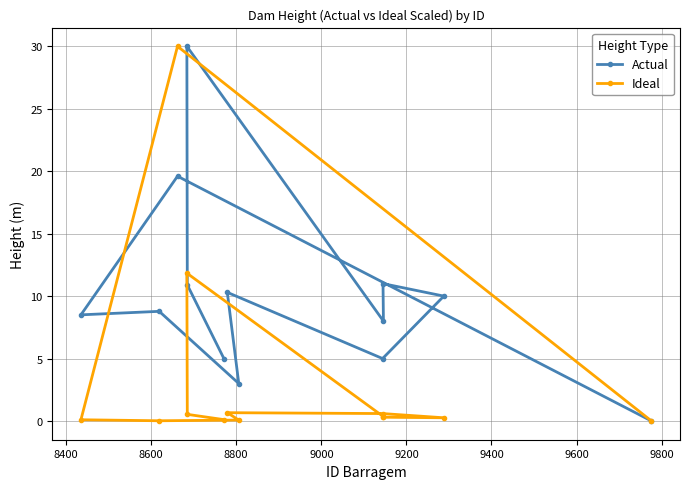

What is the value of the Actual point at the 2nd from the left?

8.8